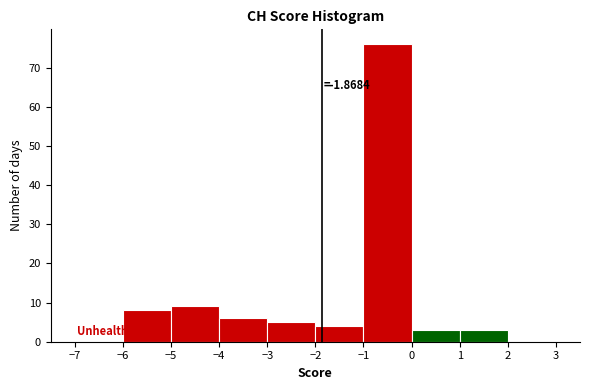

Over which range of the x-axis is the bar tallest?

-1 to 0